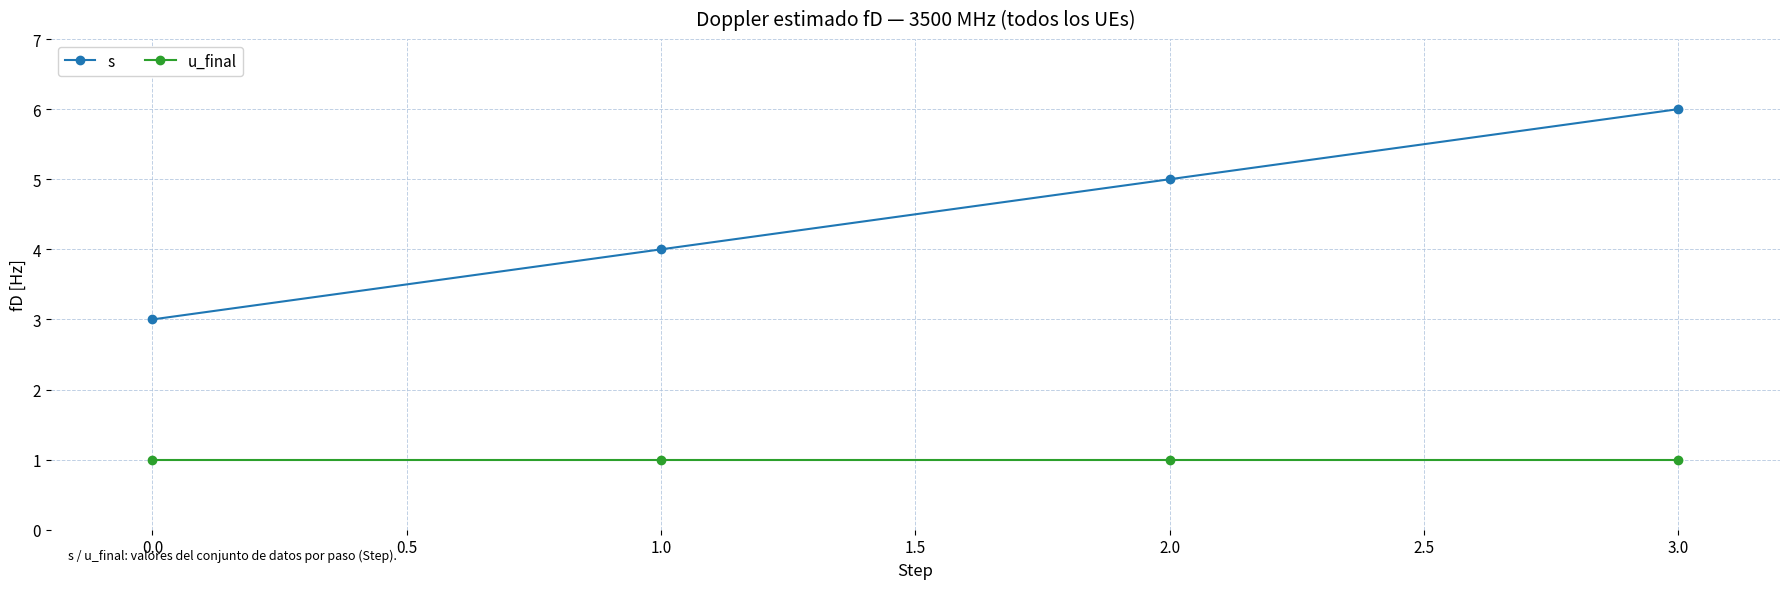

Reading left to right, what are all the values shown in this chart?

s: 3	4	5	6
u_final: 1	1	1	1